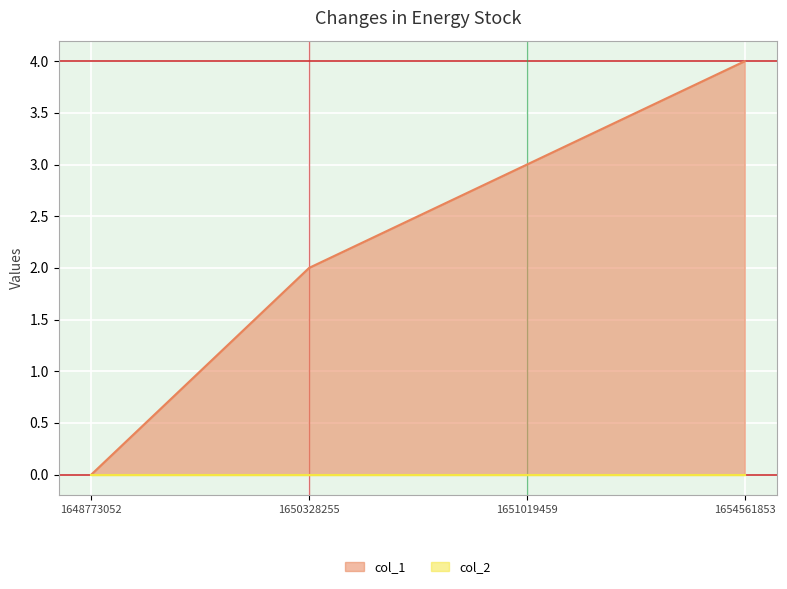

Rank the categories by value from lowest to highest.

1648773052, 1650328255, 1651019459, 1654561853